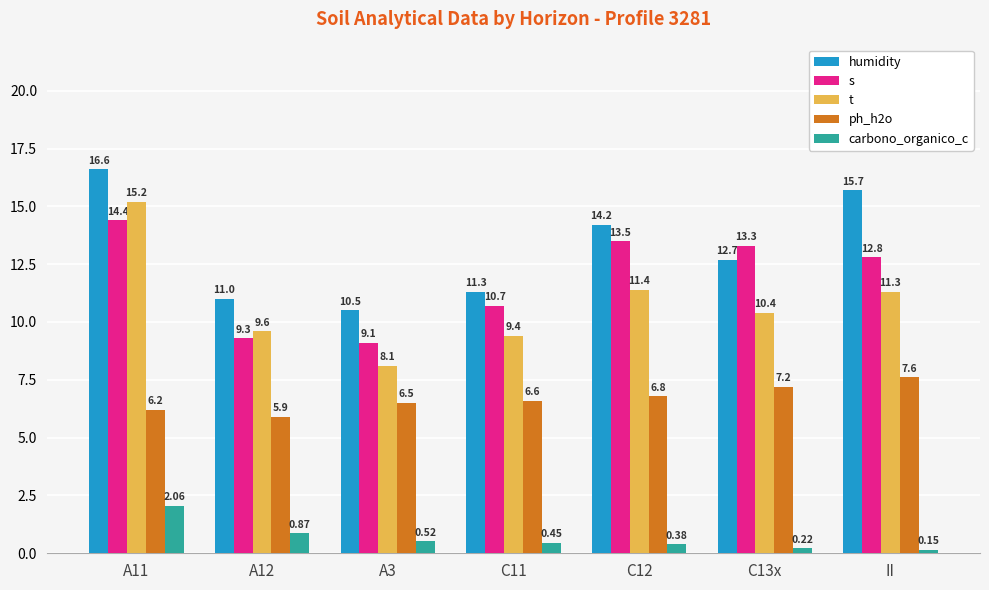

What is the difference between the s values at C11 and A11?

3.7